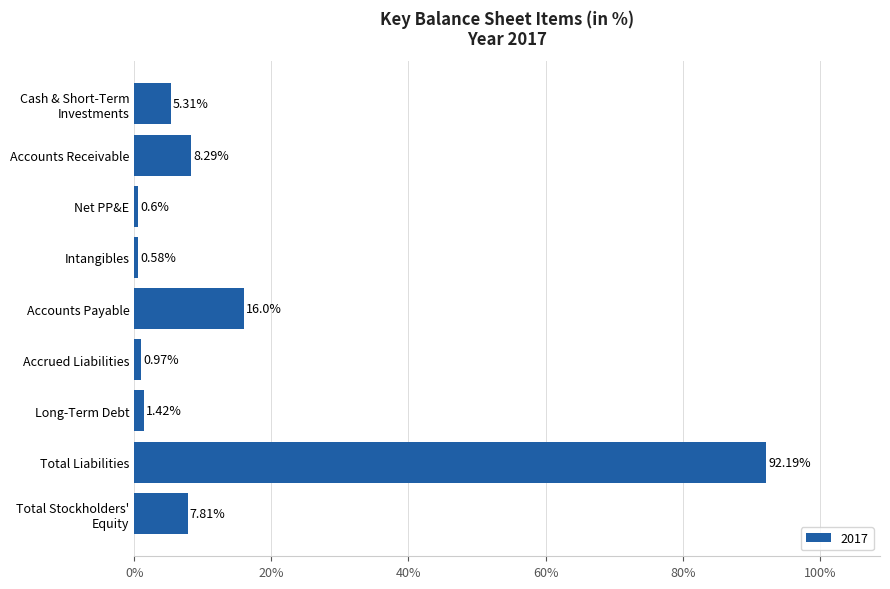

Where is the data nearest to the value 46?

Accounts Payable